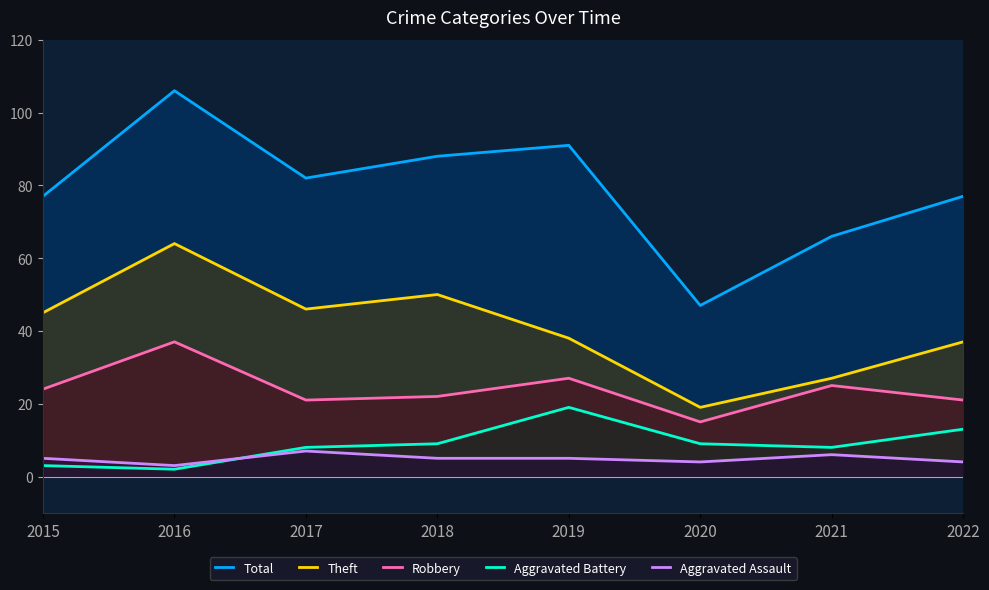

Reading left to right, transcribe all the data shown in this chart.

Total: 77	106	82	88	91	47	66	77
Theft: 45	64	46	50	38	19	27	37
Robbery: 24	37	21	22	27	15	25	21
Aggravated Battery: 3	2	8	9	19	9	8	13
Aggravated Assault: 5	3	7	5	5	4	6	4